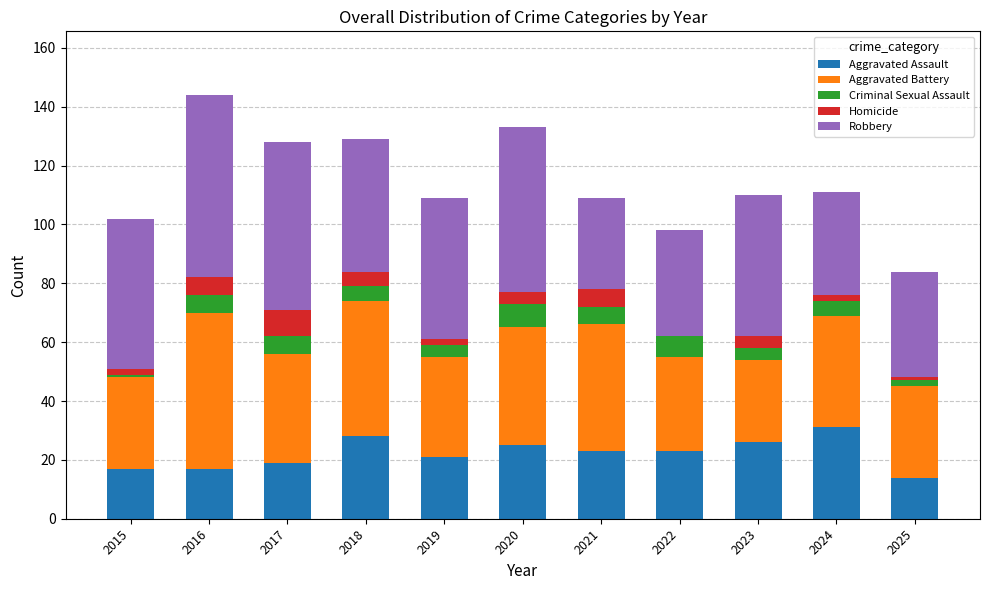

What is the highest value of the Aggravated Assault series?

31